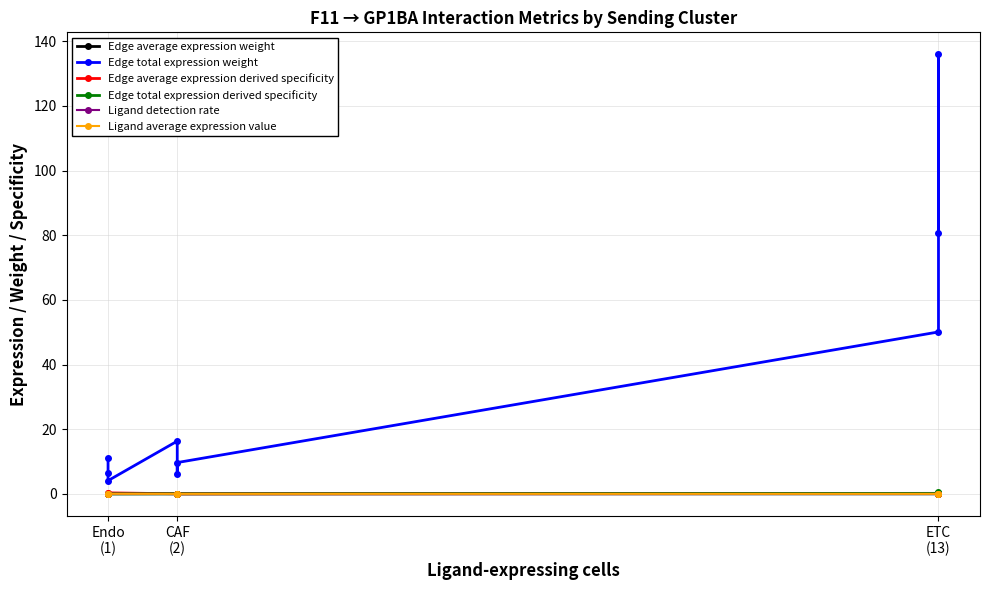

What are all the series names shown in the legend?

Edge average expression weight, Edge total expression weight, Edge average expression derived specificity, Edge total expression derived specificity, Ligand detection rate, Ligand average expression value